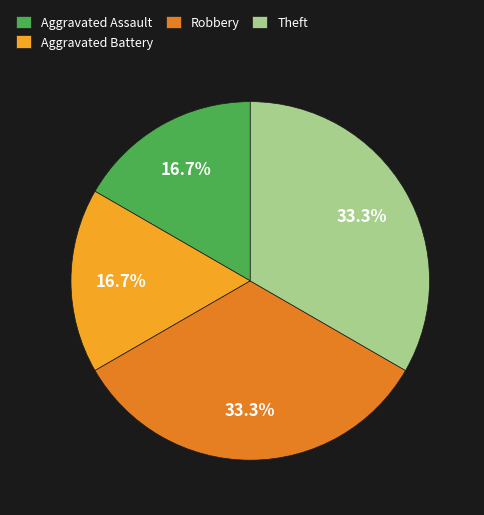

How many segments does this pie chart have?

4